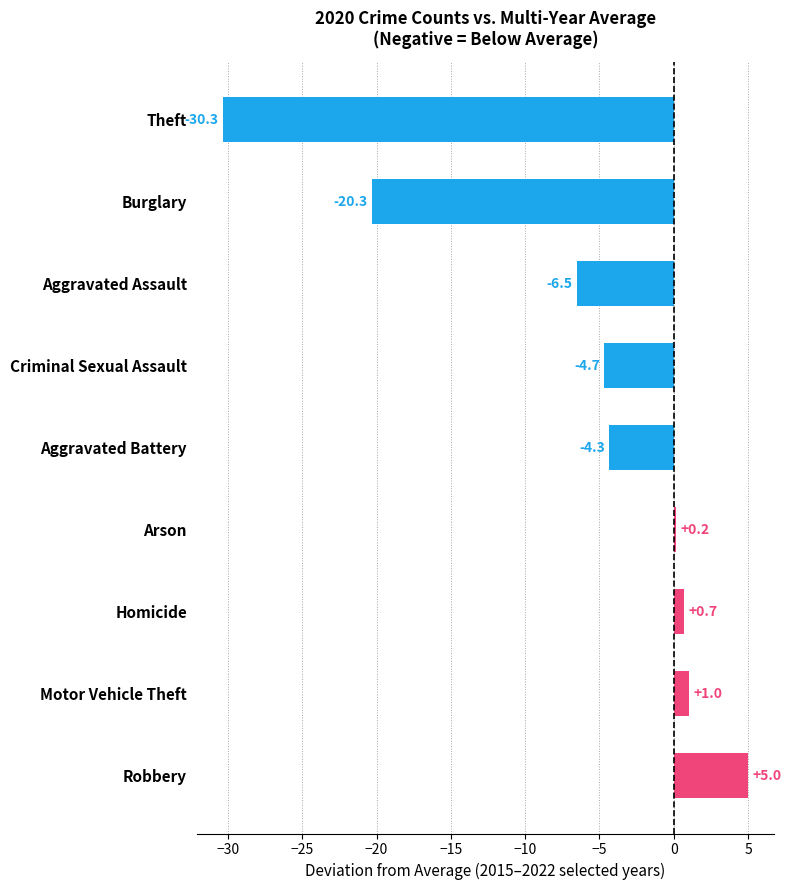

The value at Theft is -49.9. True or false?

False